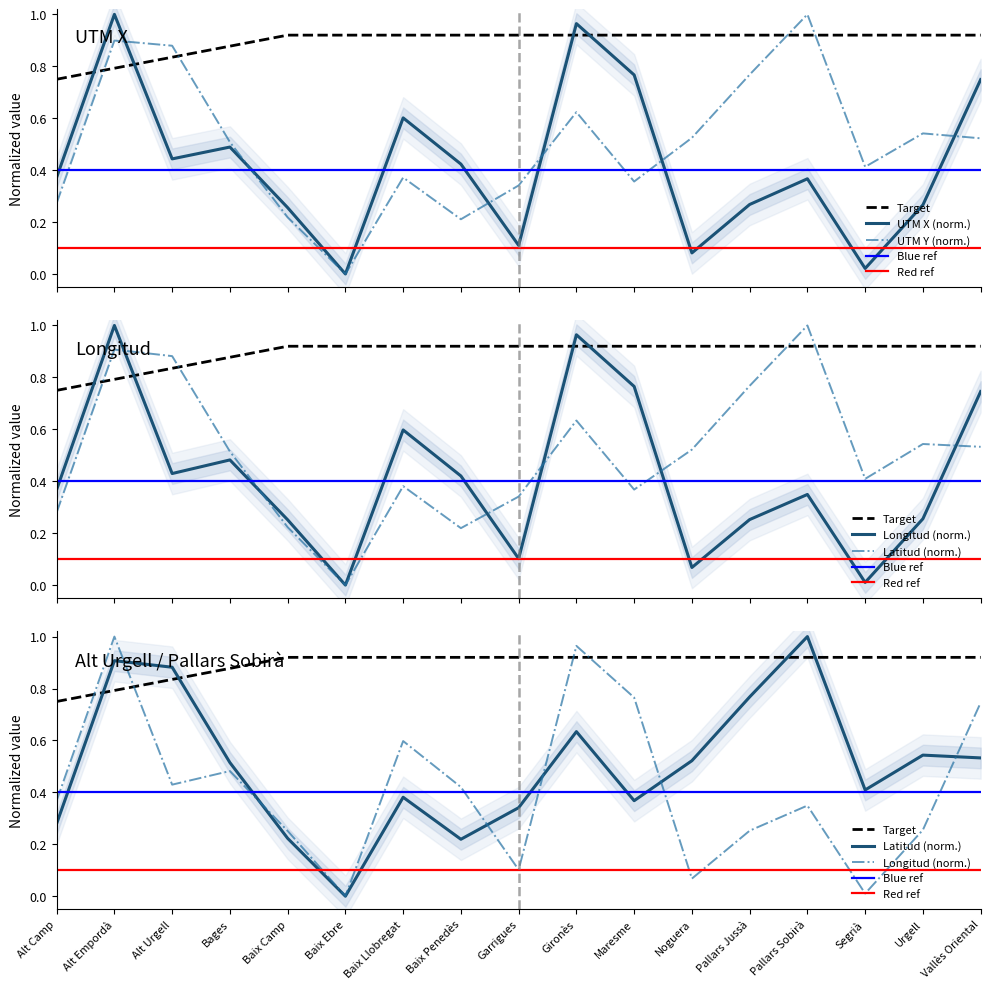

What is the total value across all series at Pallars Jussà?

2.1